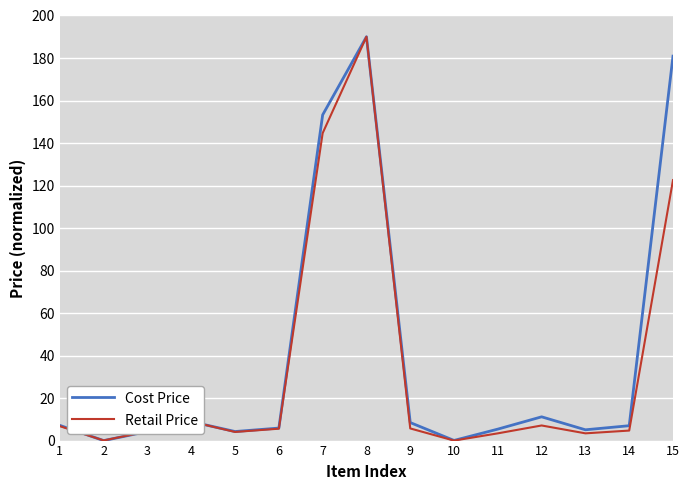

Where is Retail Price nearest to the value 95?

15